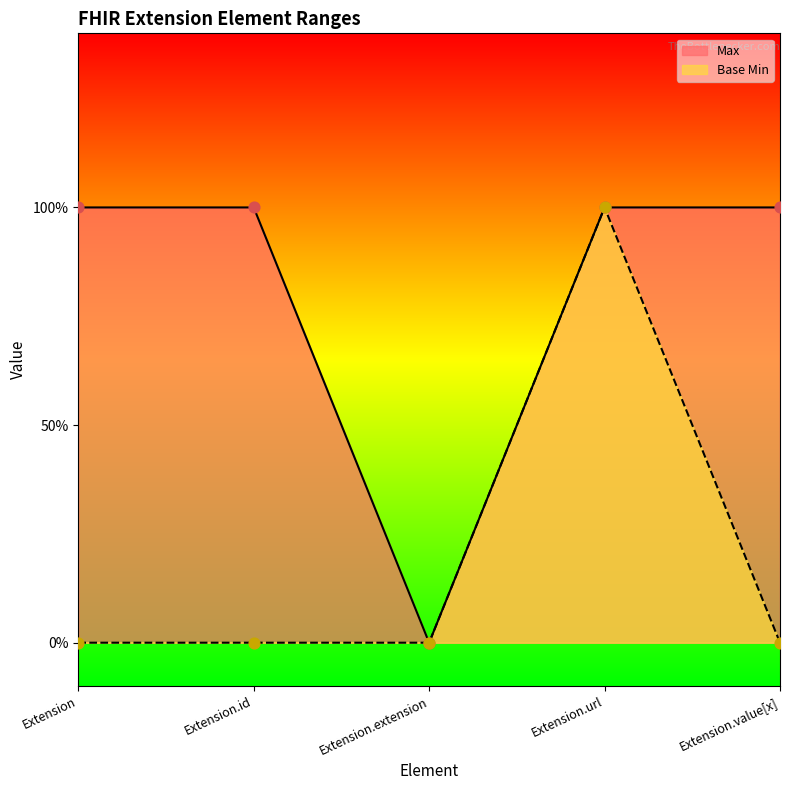

Which series contains the lowest Y value?

Max